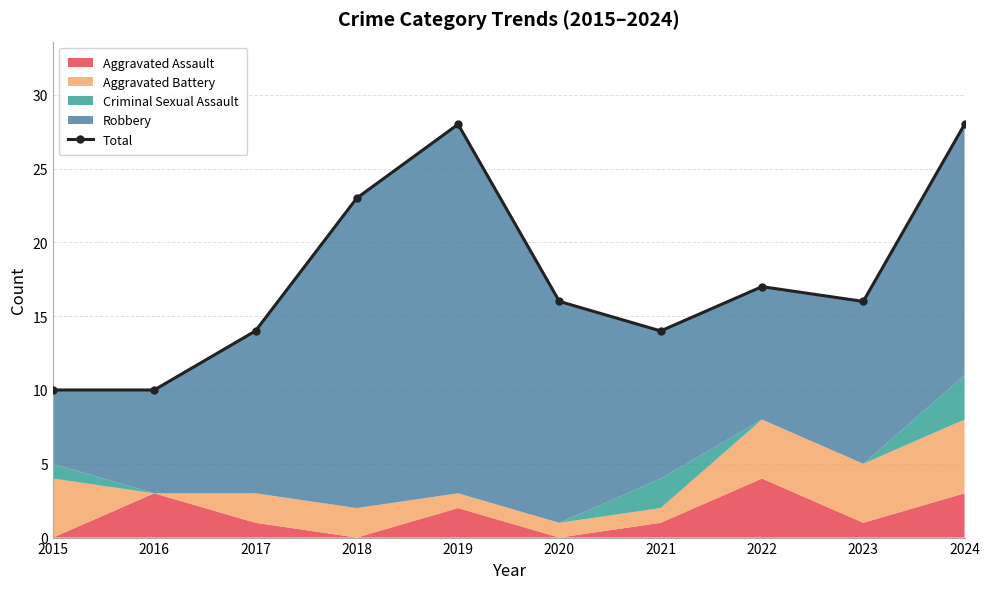

What is the ratio of the value at 2016 to the value at 2017?

0.7